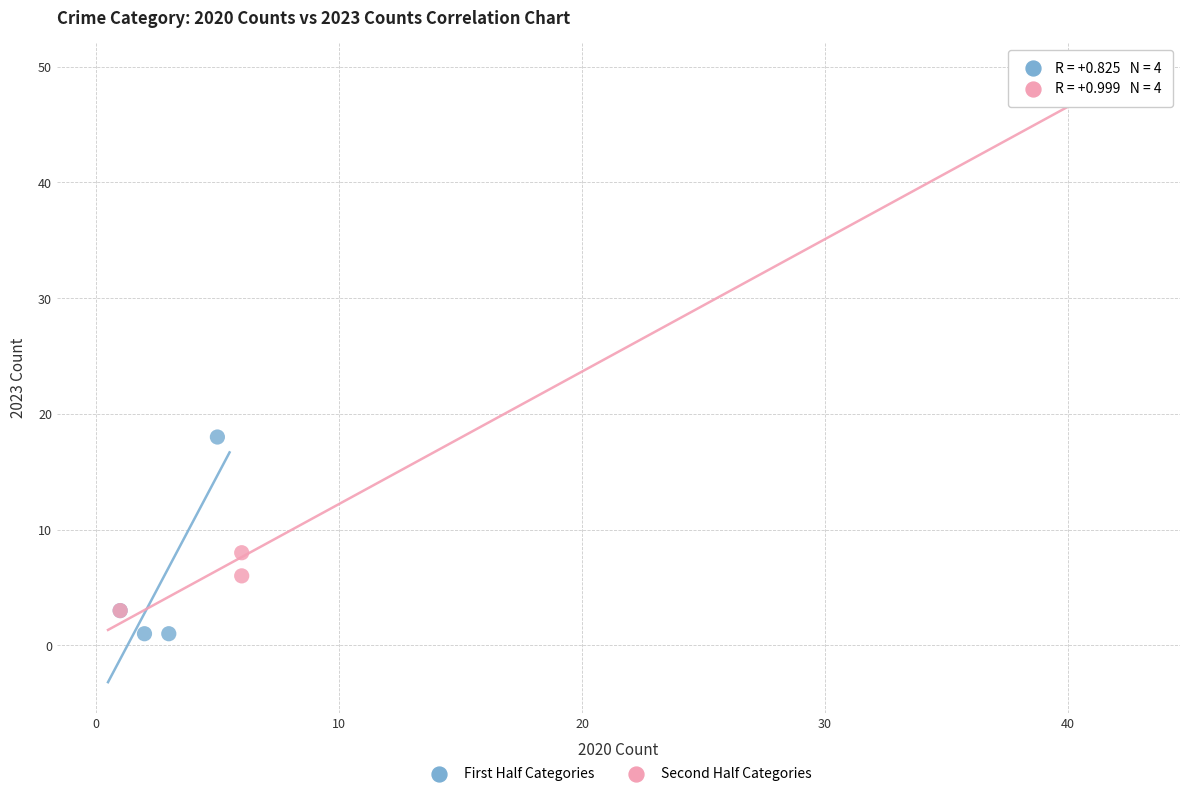

Which series reaches the minimum Y coordinate?

First Half Categories